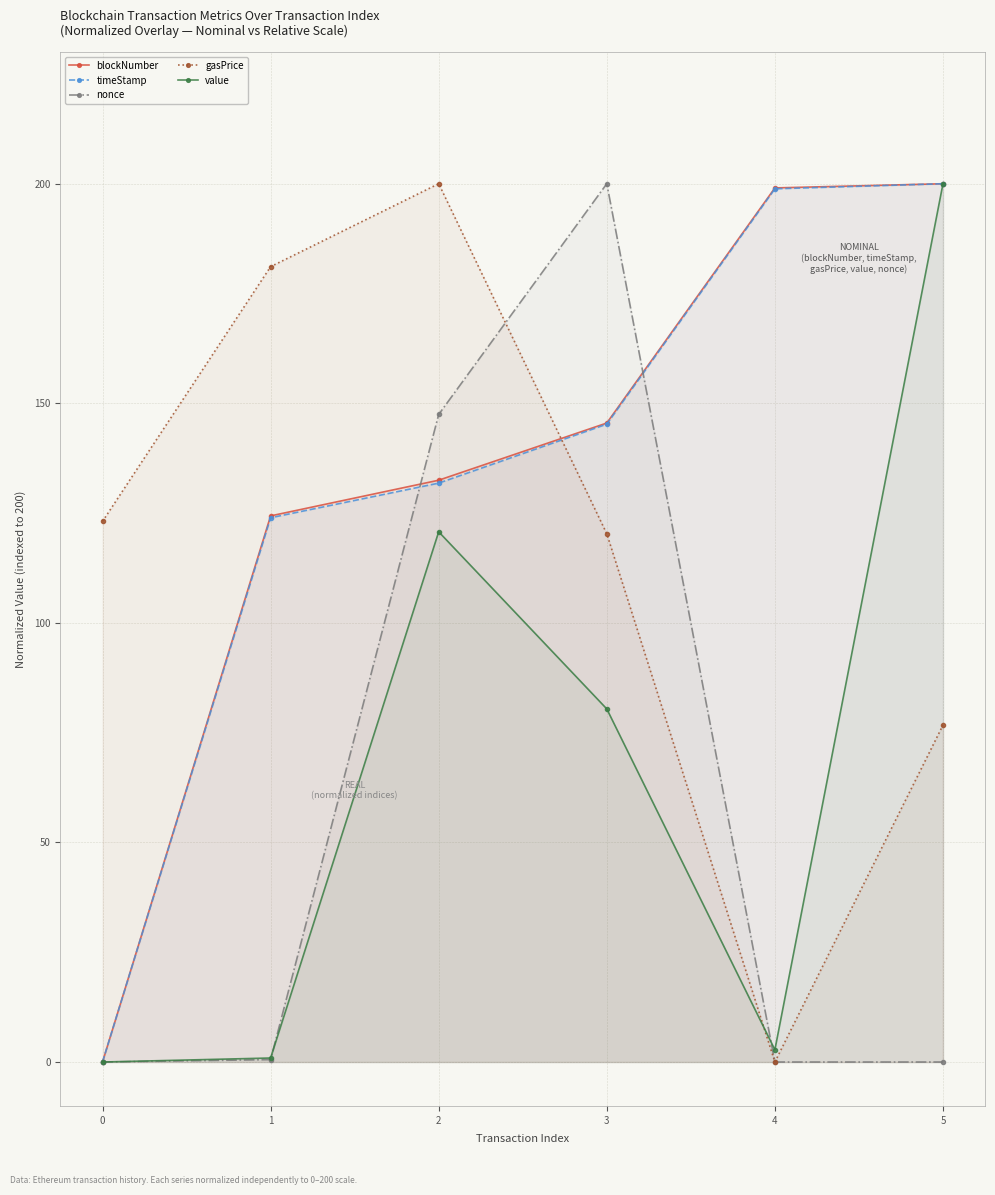

True or false: value and blockNumber intersect in this chart.

False